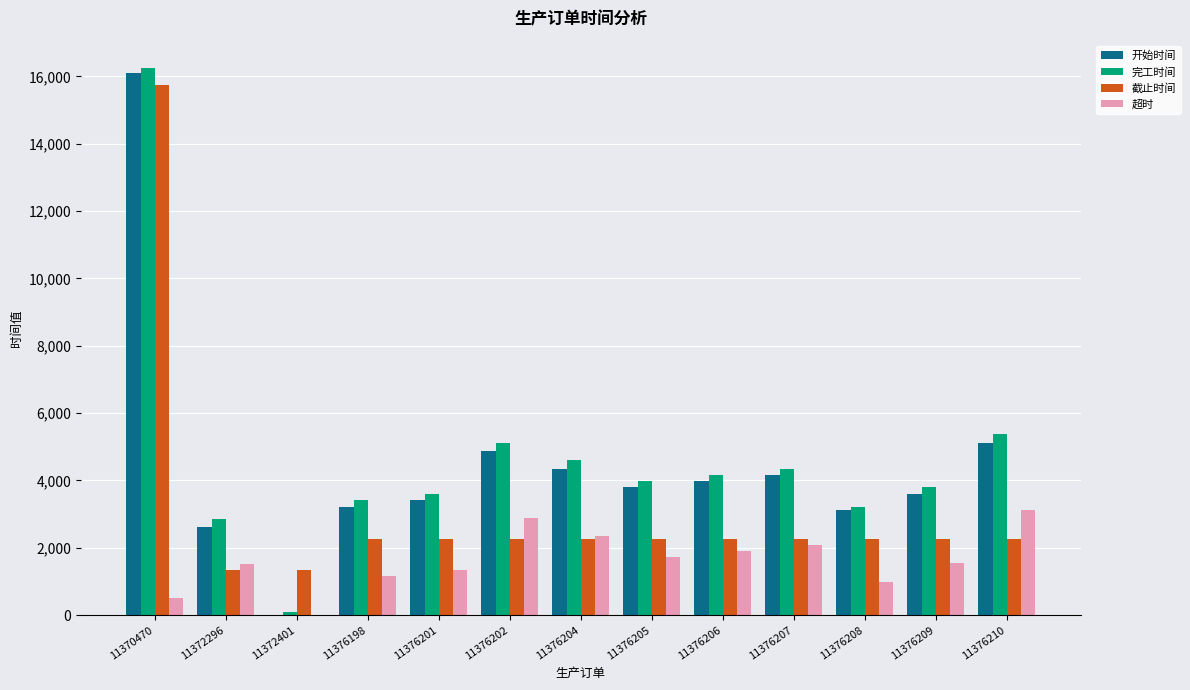

How many series are shown in this chart?

4